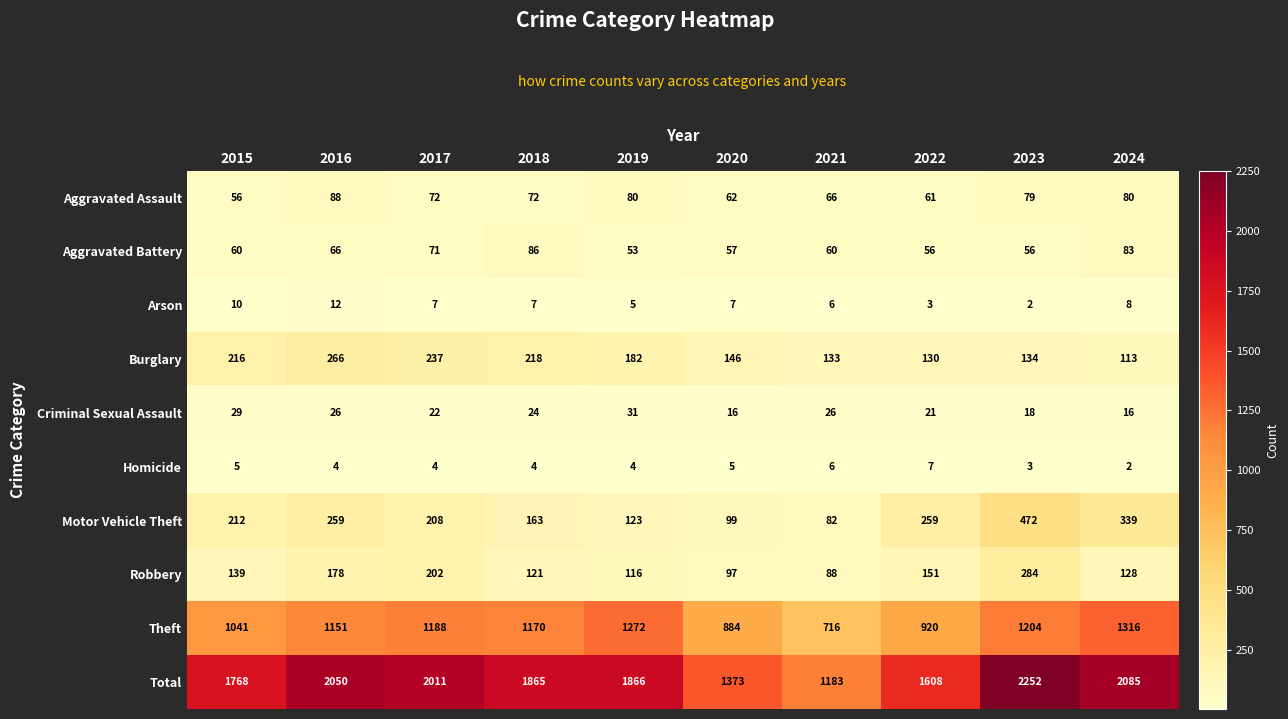

What is the total value across all series at 2016?

4100